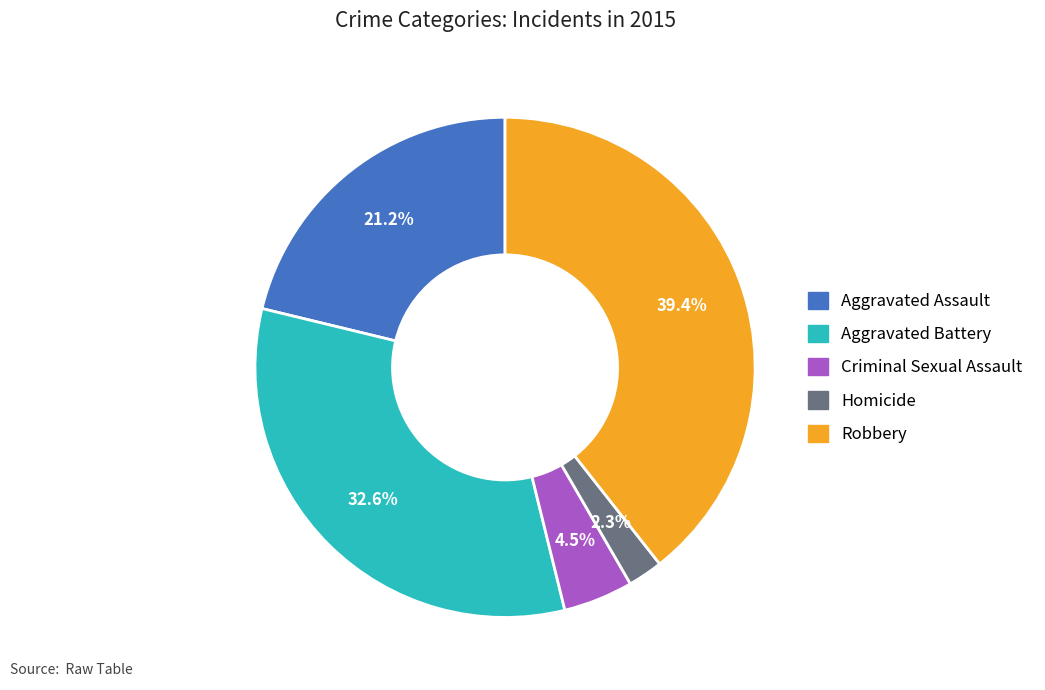

How many slices are in this pie chart?

5